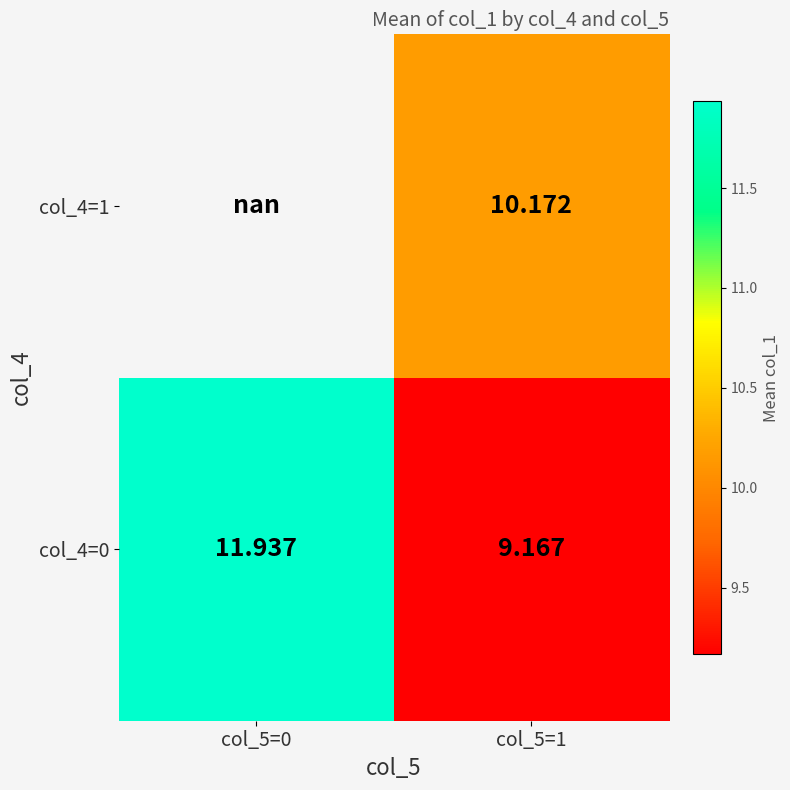

The col_4=1 series shows 4.9 at col_5=1. True or false?

False